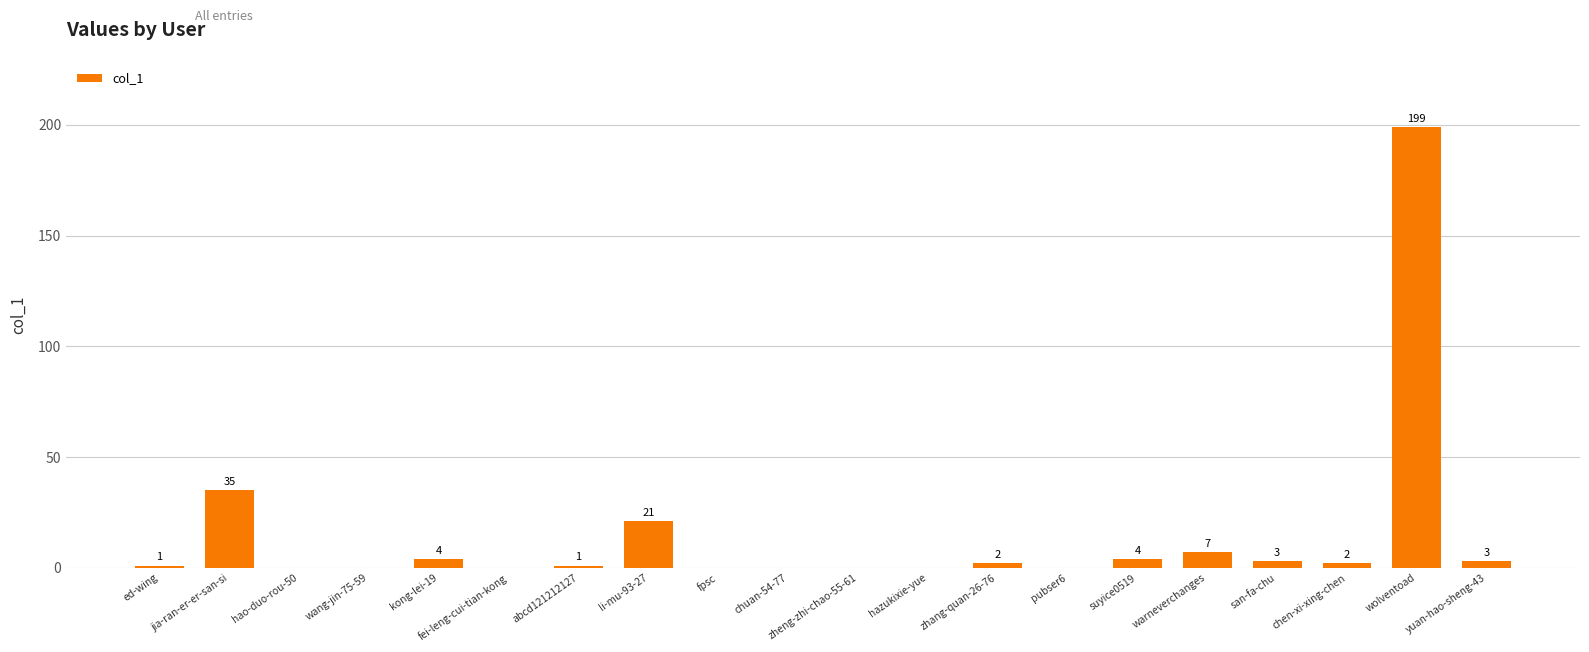

What is the sum of all values?

282